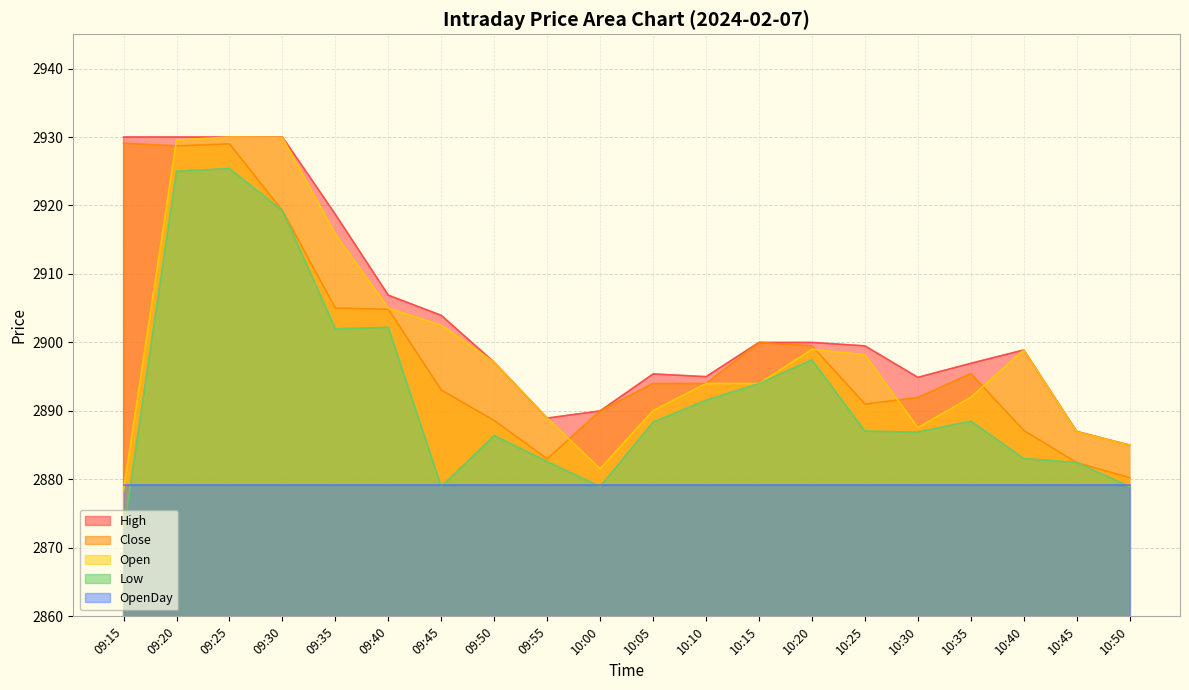

How many data points in Open are less than 2897?

10